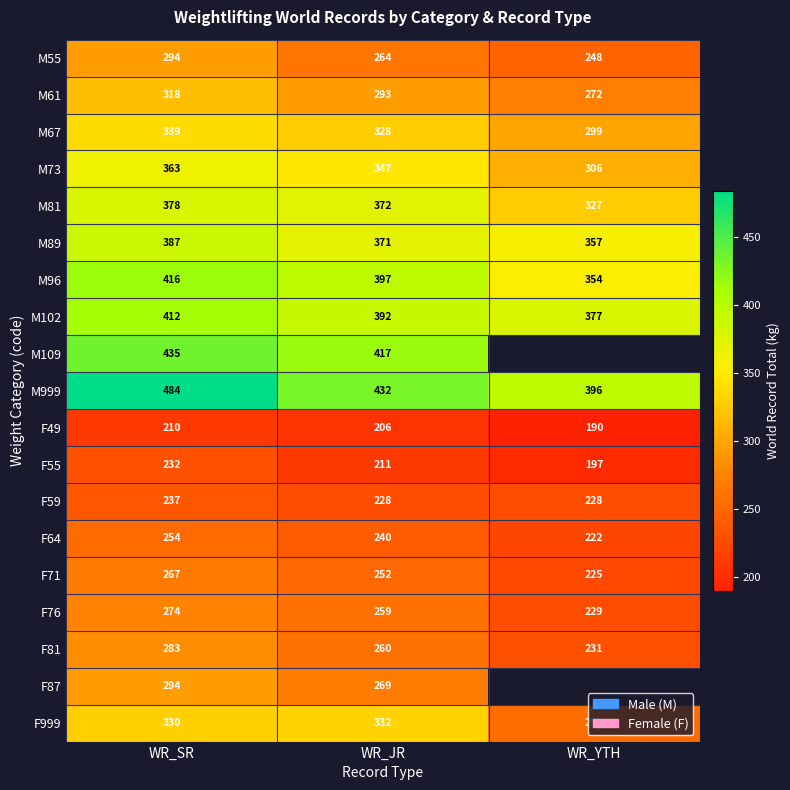

Read the F71 value at WR_YTH.

225